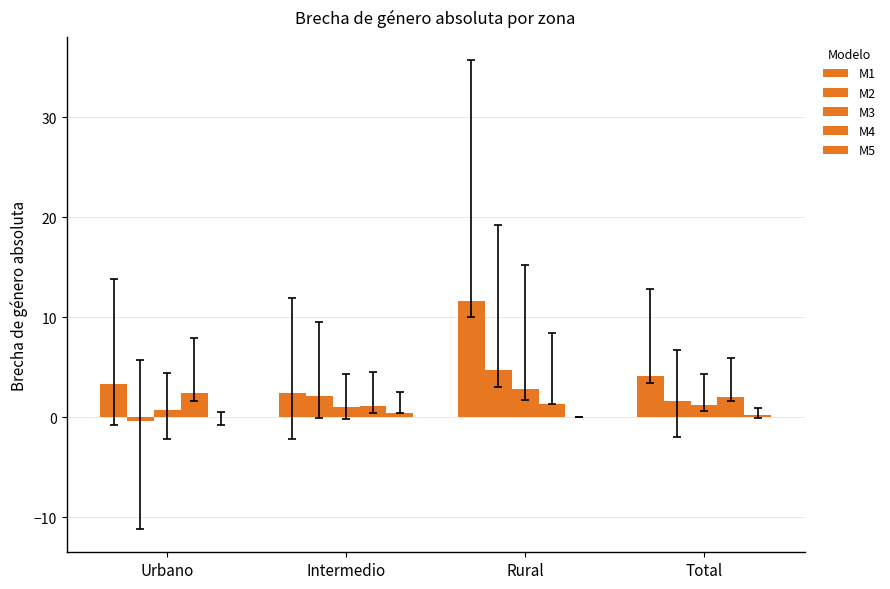

At which category does the chart reach its peak across all series?

Rural